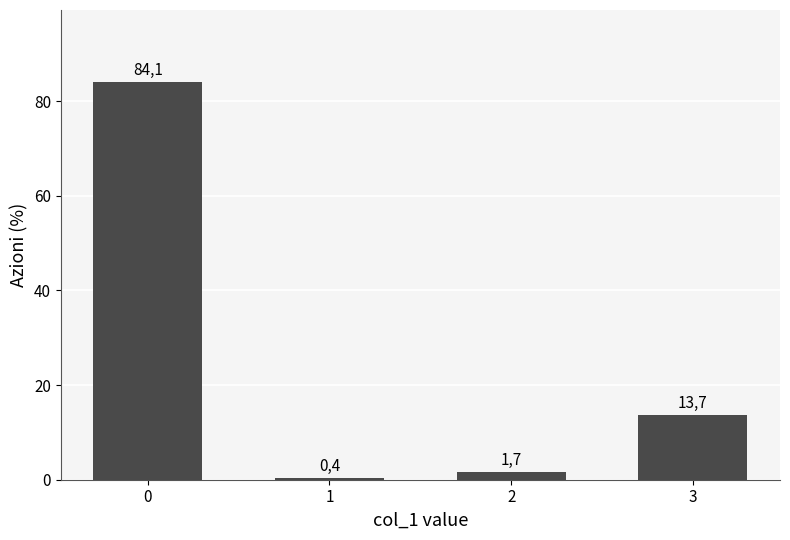

Does the chart contain any negative values?

No